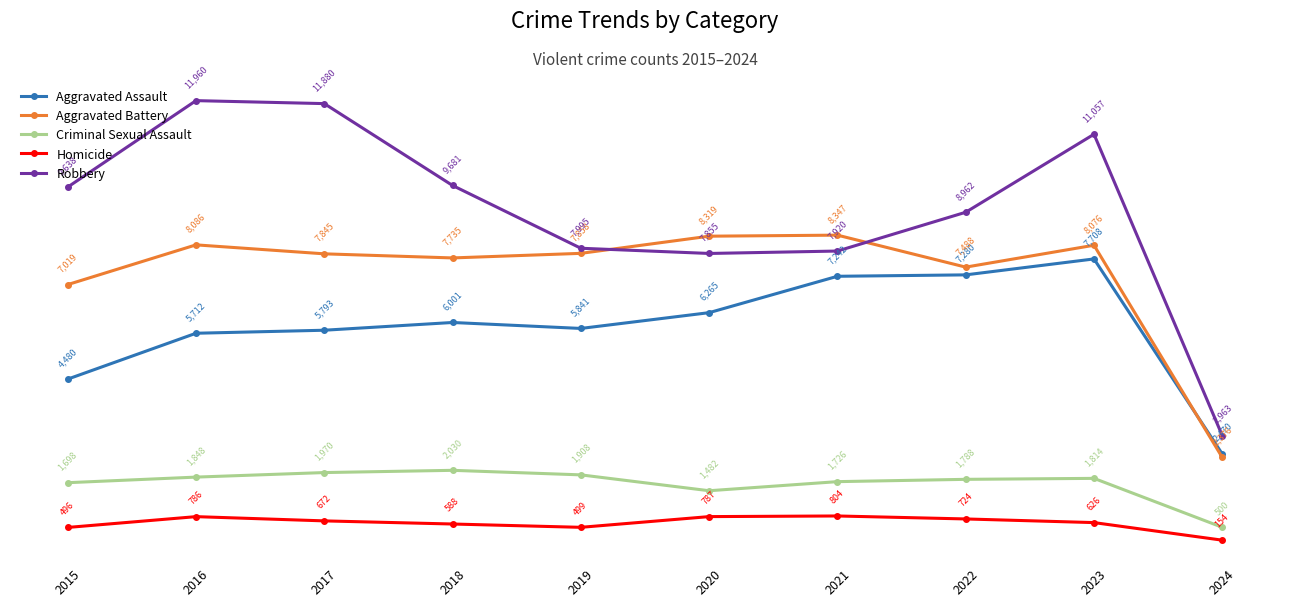

At which label does Aggravated Battery reach its peak?

2021